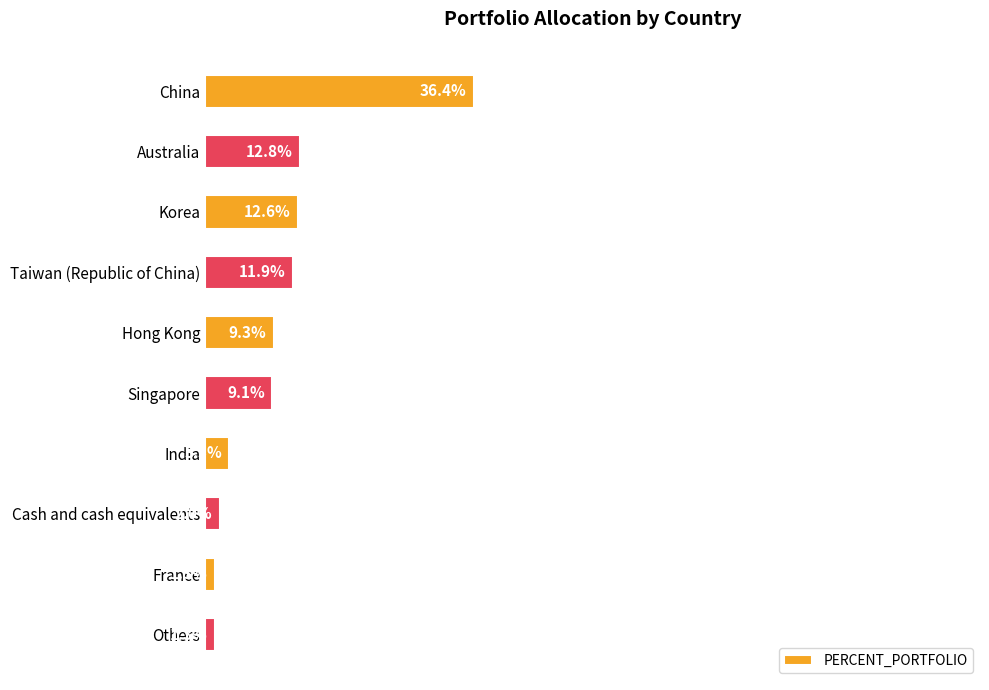

Which has a higher value, France or China?

China